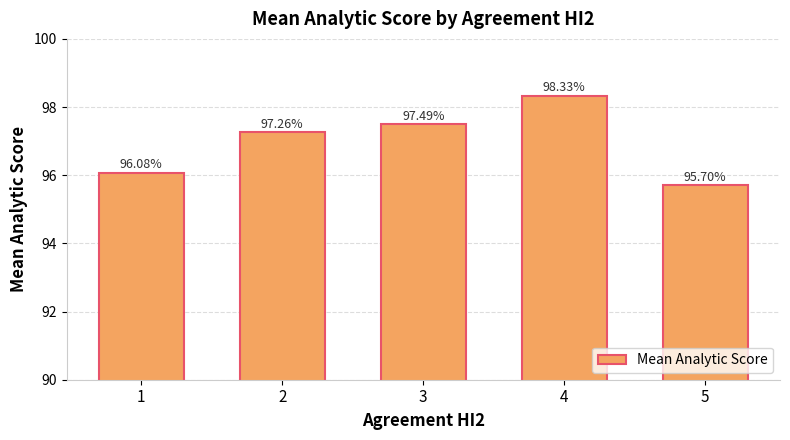

How many data points are less than 97?

2